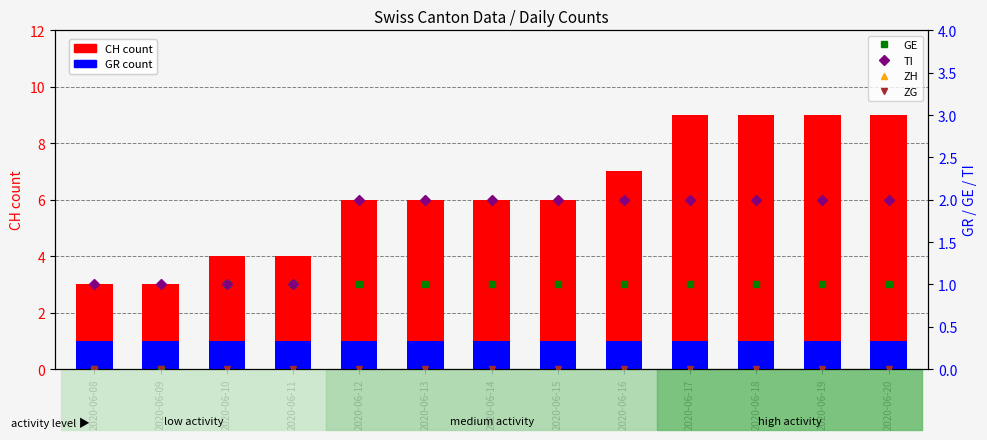

At 2020-06-19, list the series in order from largest to smallest.

CH (count), TI, GR, GE, ZH, ZG